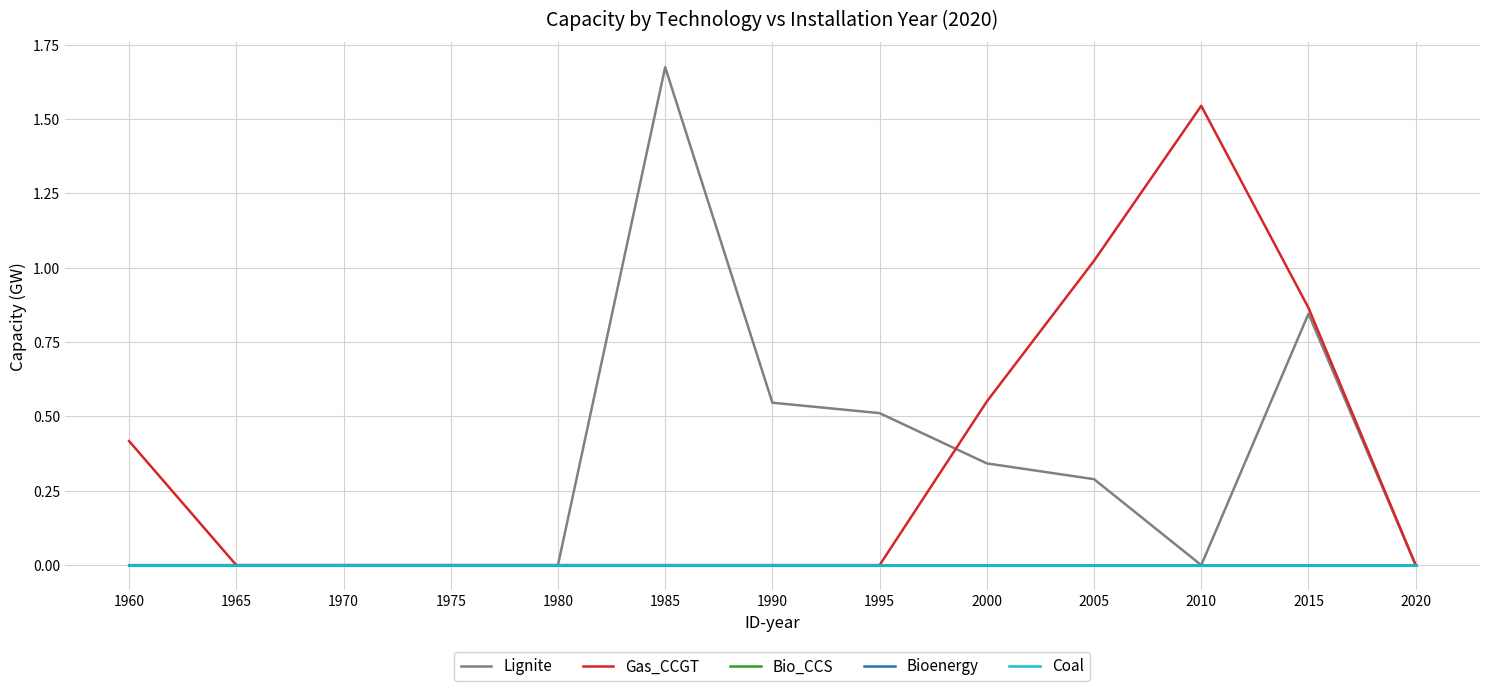

Is this an area chart (filled region under the line)?

No